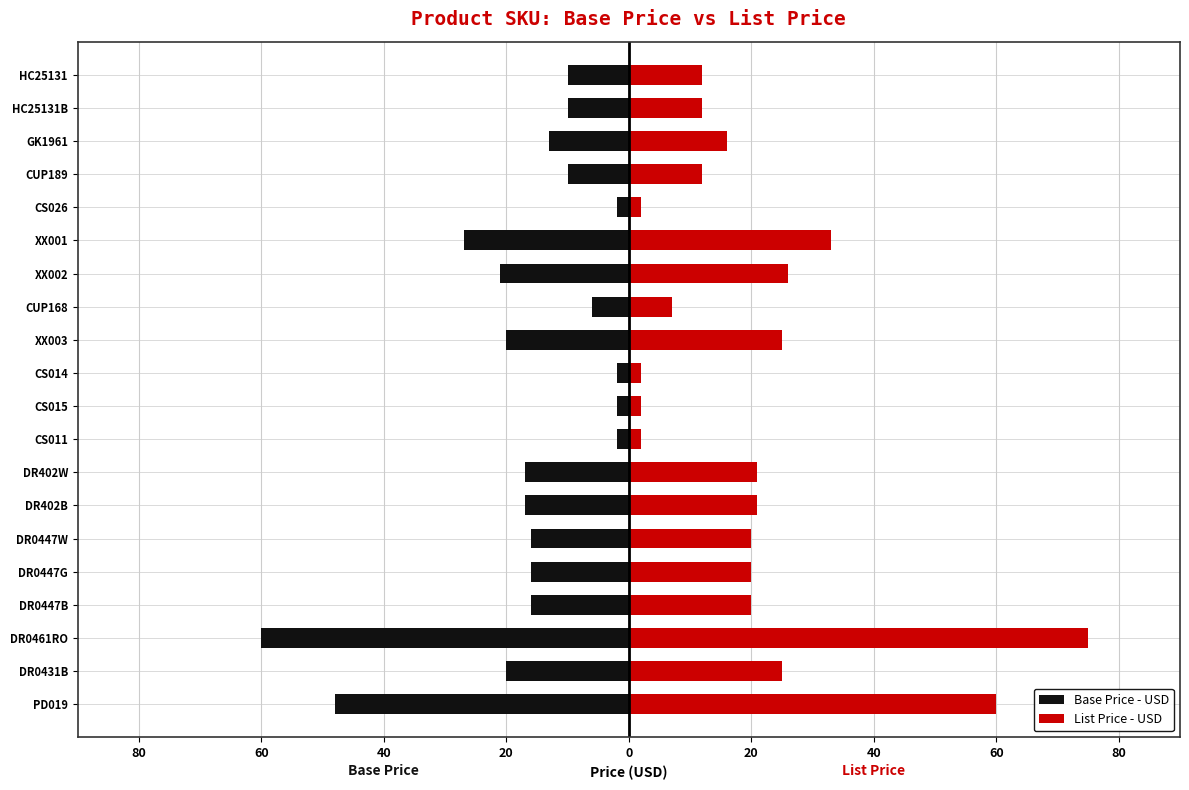

What is the sum of all List Price - USD values?

412.8